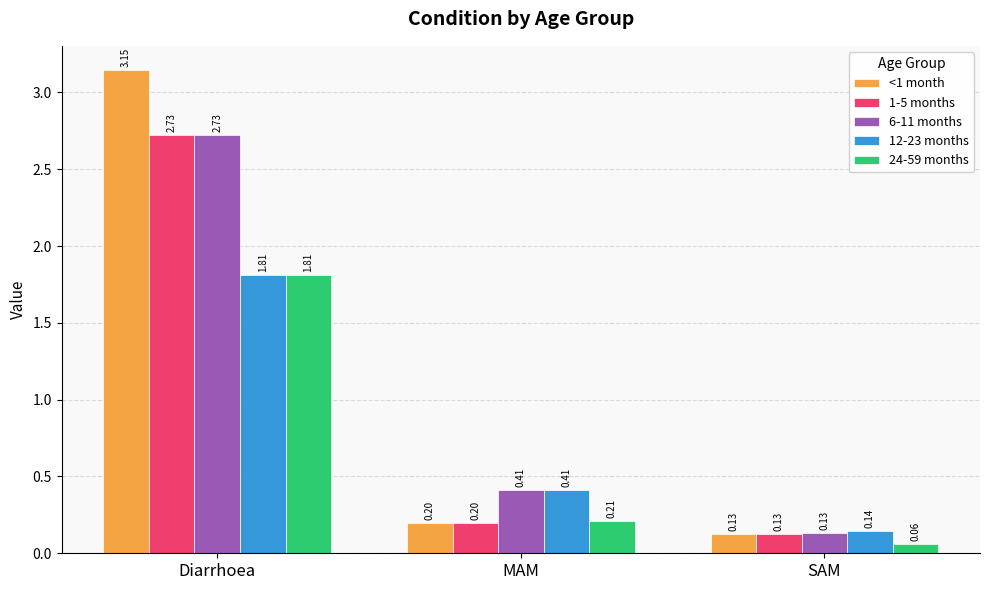

At which category does the chart reach its minimum across all series?

SAM